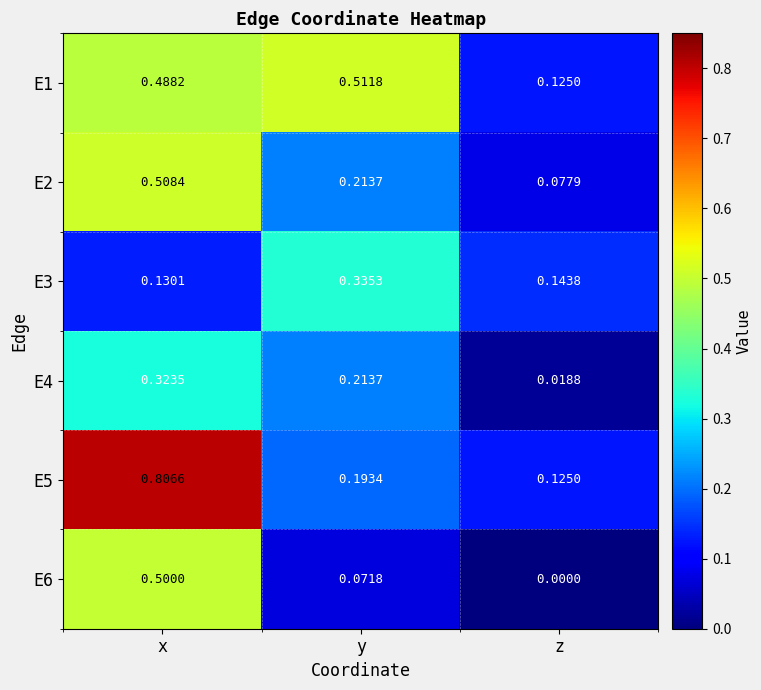

List the labels in order of E6 value, largest first.

x, y, z